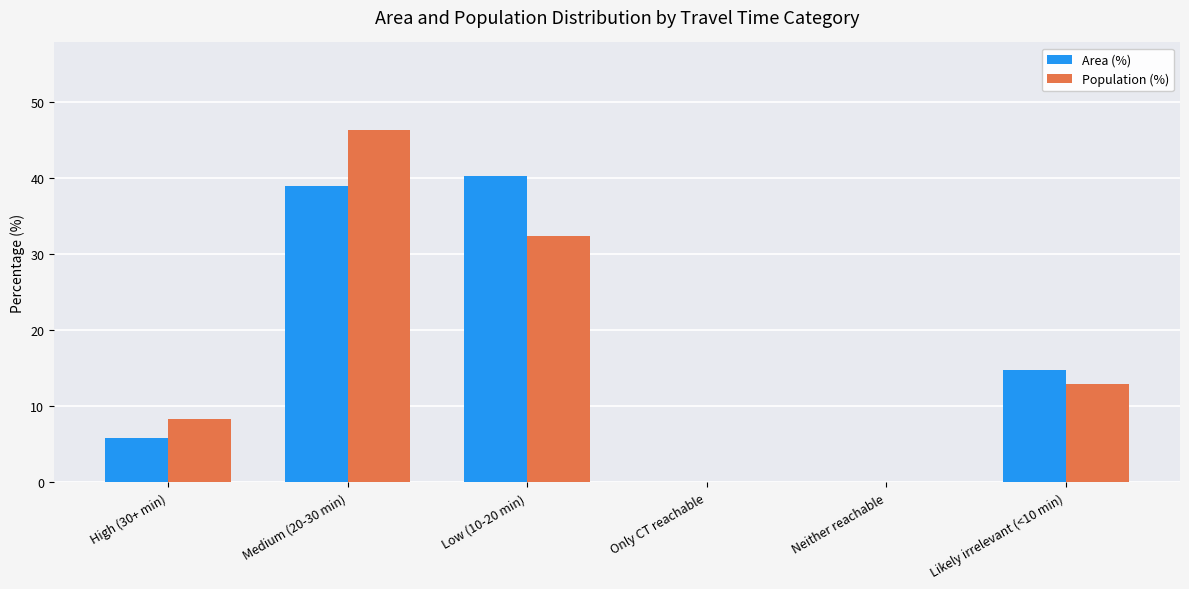

Is it true that Area (%) equals 14.8 at Medium (20-30 min)?

False